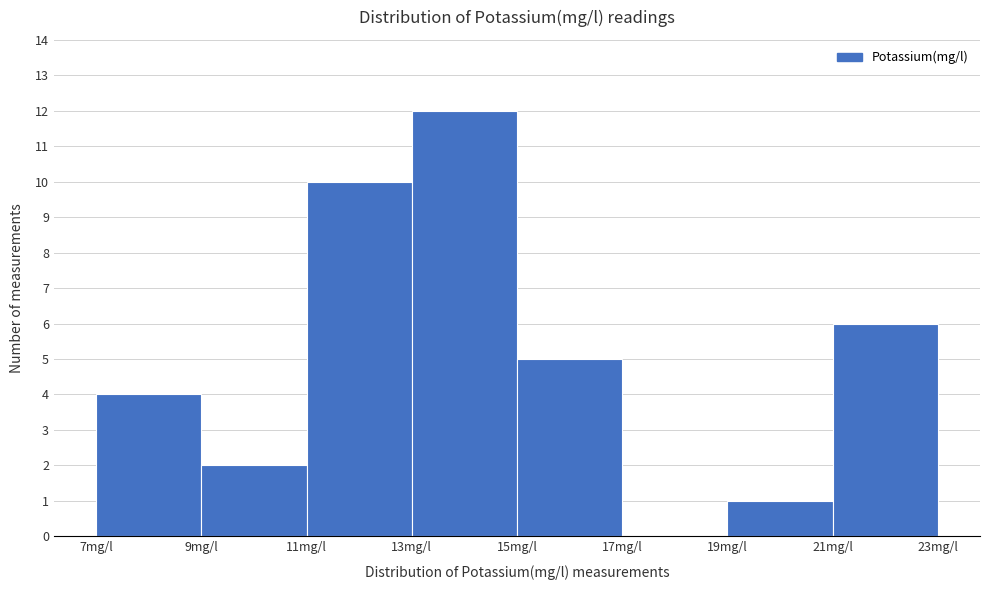

Reading left to right, list every bar in this chart as the range it spans on the x-axis followed by its height. The values are not printed on the chart, so give them approximately, as read against the axis.

7 to 9: 4
9 to 11: 2
11 to 13: 10
13 to 15: 12
15 to 17: 5
17 to 19: 0
19 to 21: 1
21 to 23: 6